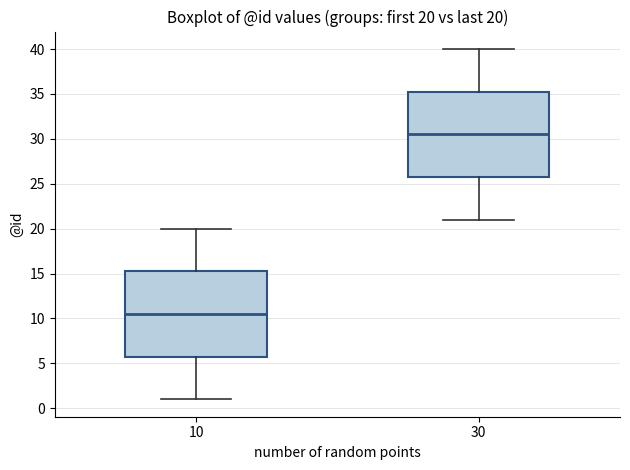

Which box's median line is the lowest?

10